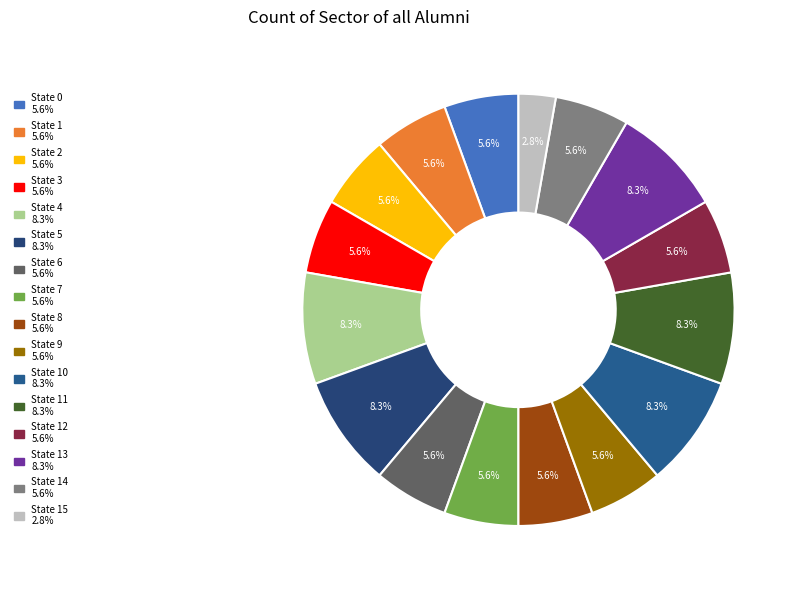

Count the number of slices in the pie.

16